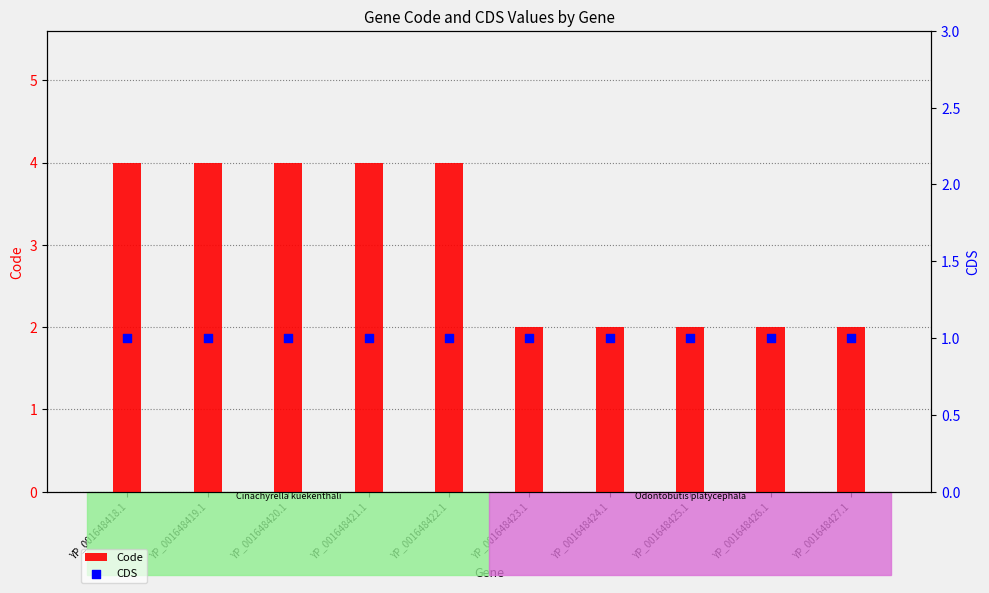

What is the total value across all series at YP_001648426.1?

3